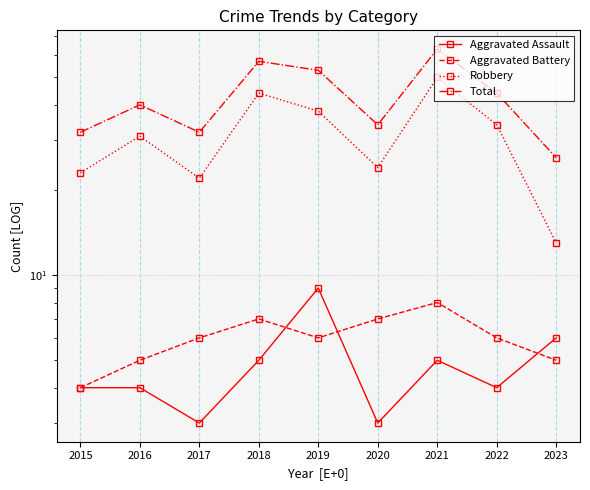

At how many categories does at least one series exceed 43?

4